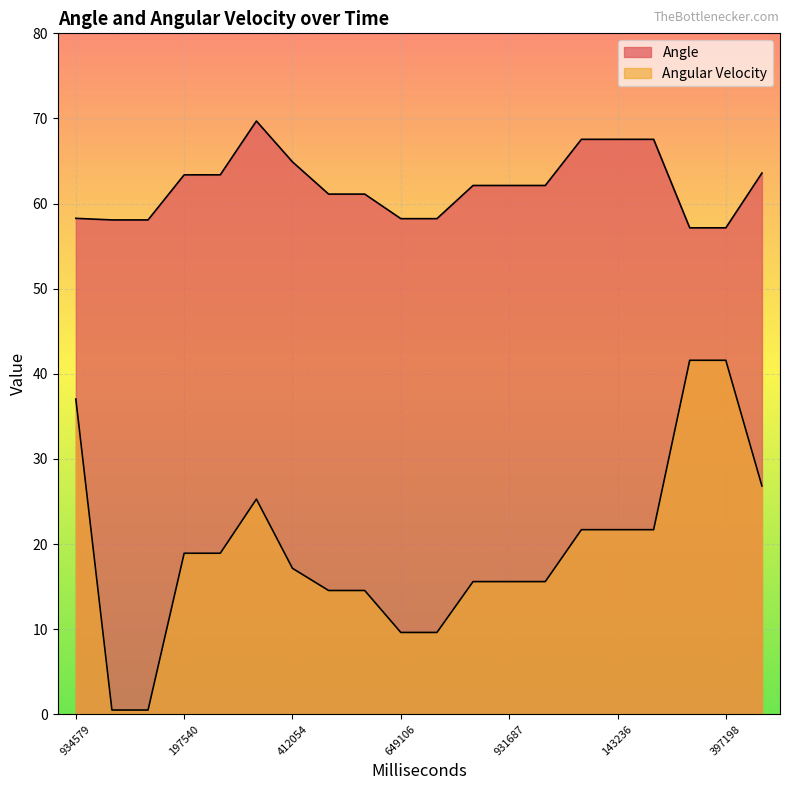

True or false: Angle and Angular Velocity intersect in this chart.

False